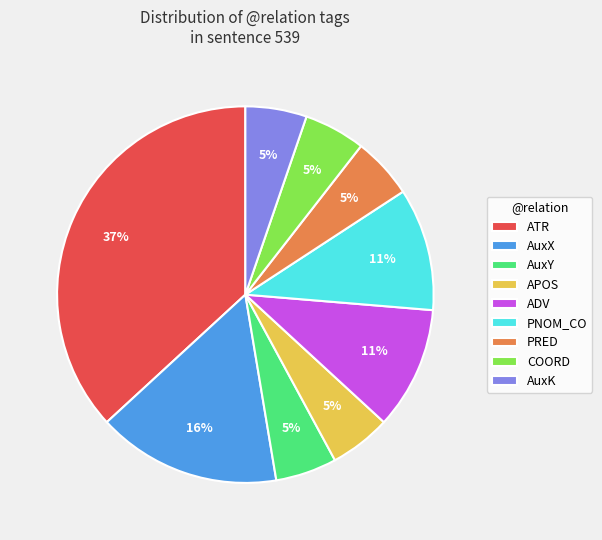

Which has a higher value, ADV or AuxY?

ADV